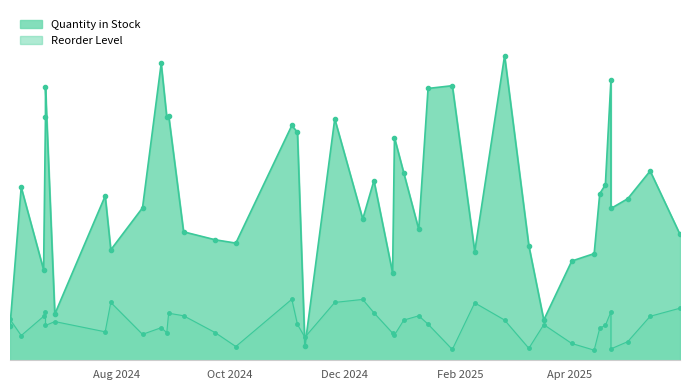

At how many categories does at least one series exceed 891?

36